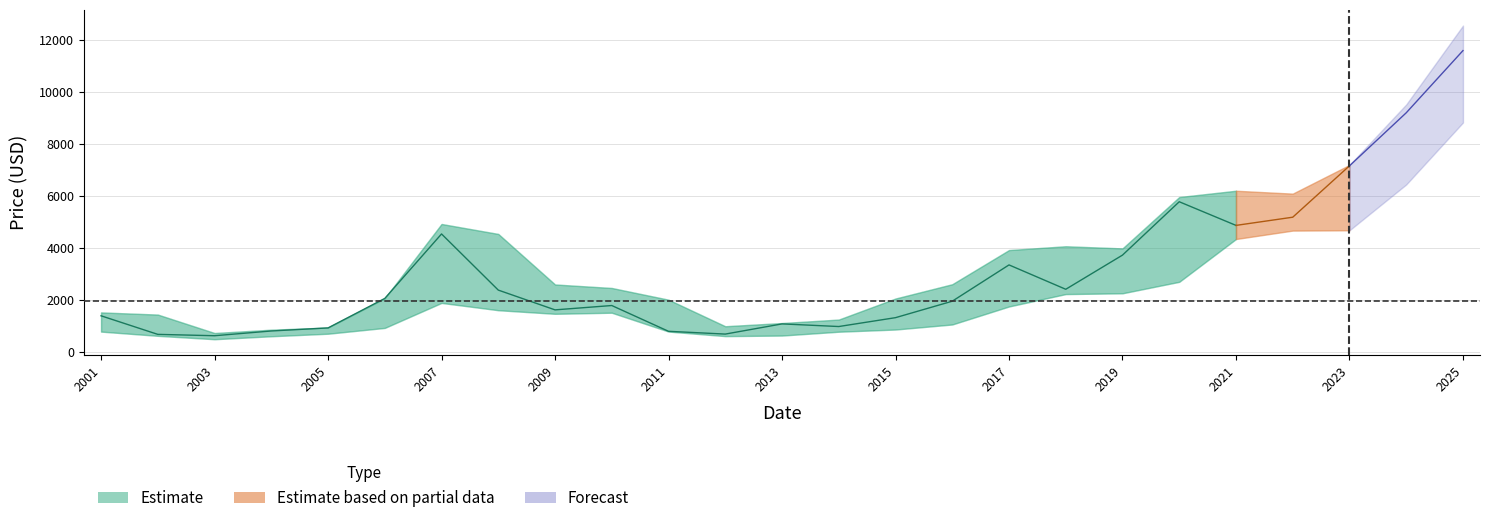

Which label corresponds to the largest value in the chart?

2025